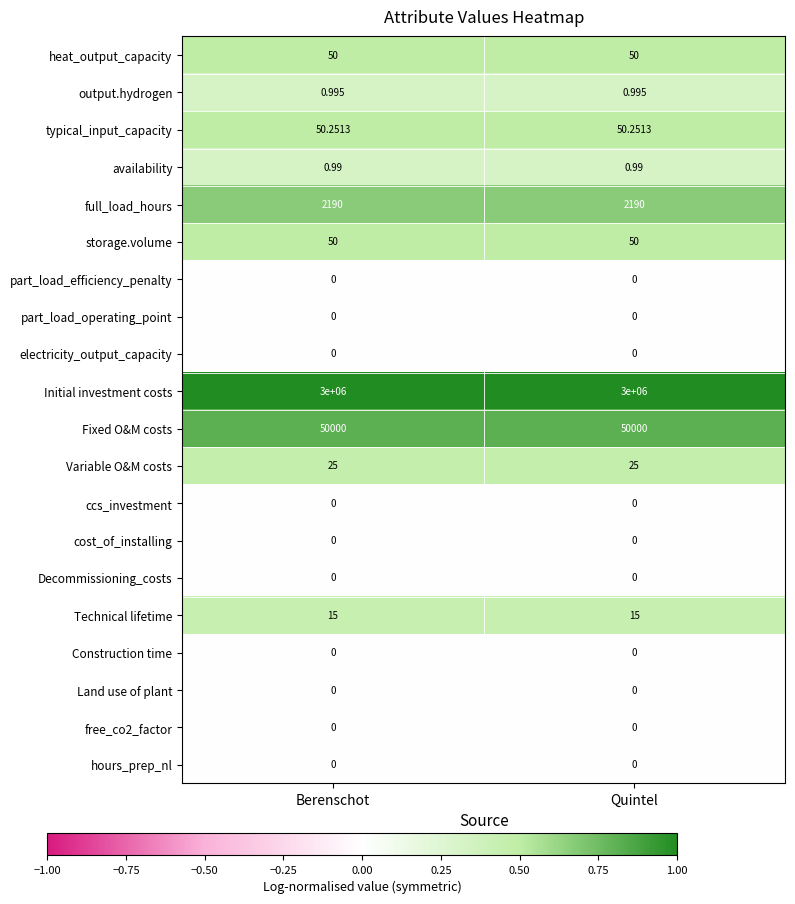

How many data points does each series have?

2